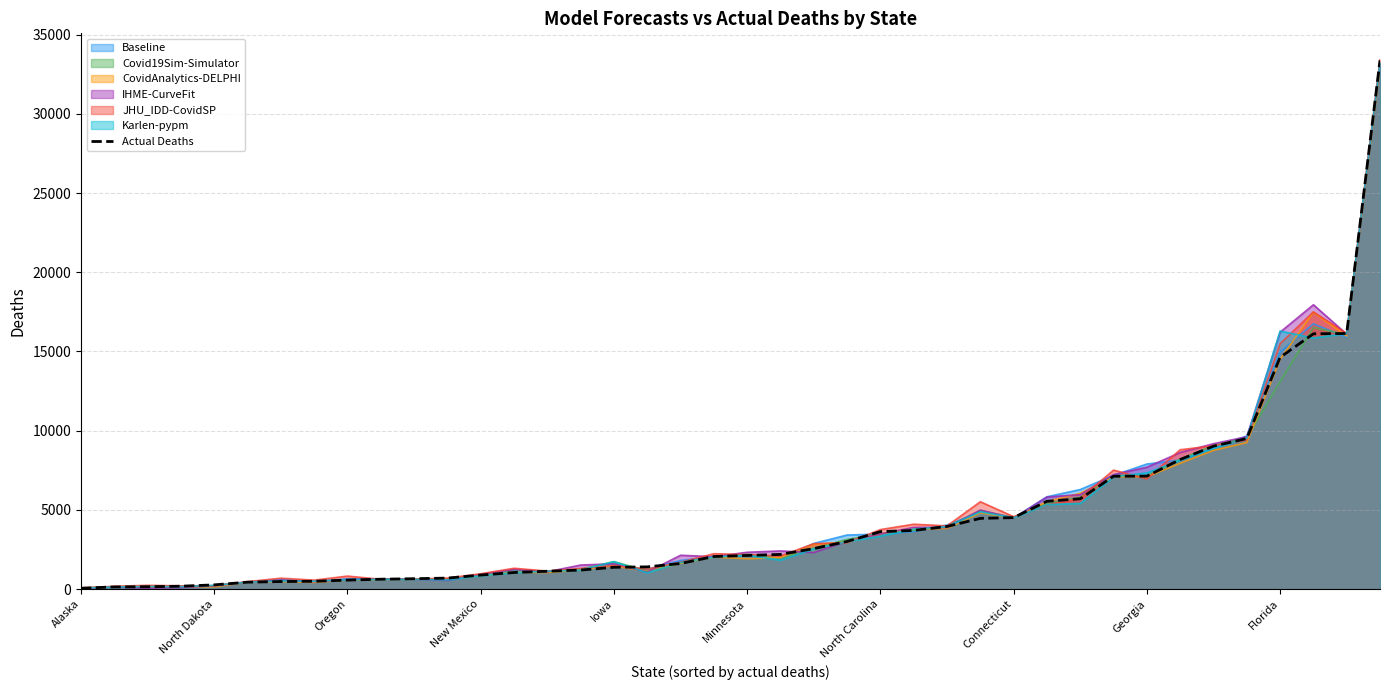

True or false: the data has more than 2 interior local peaks.

False